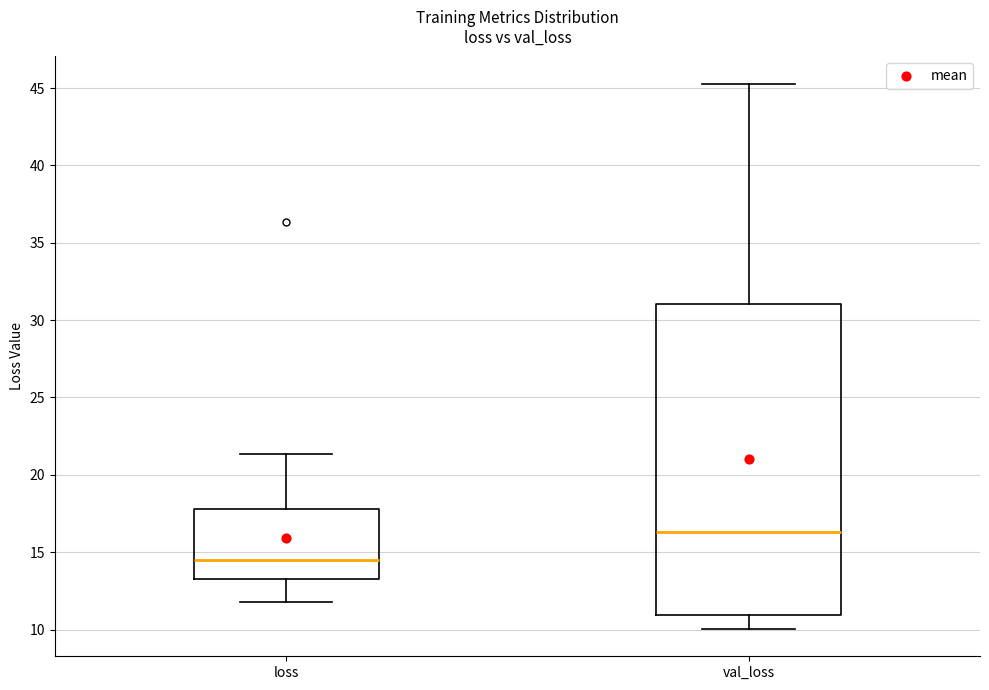

Where does the lower whisker of the box for loss end on the y-axis? The values are not printed on the chart, so give them approximately, as read against the axis.

12.0